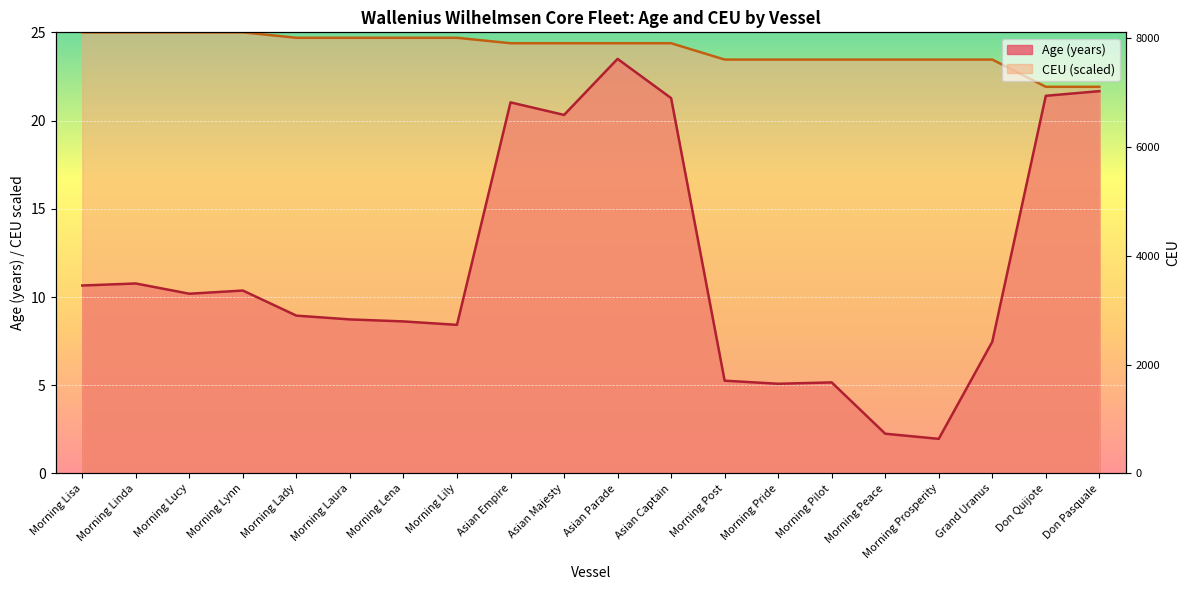

Count the number of data series in this chart.

2